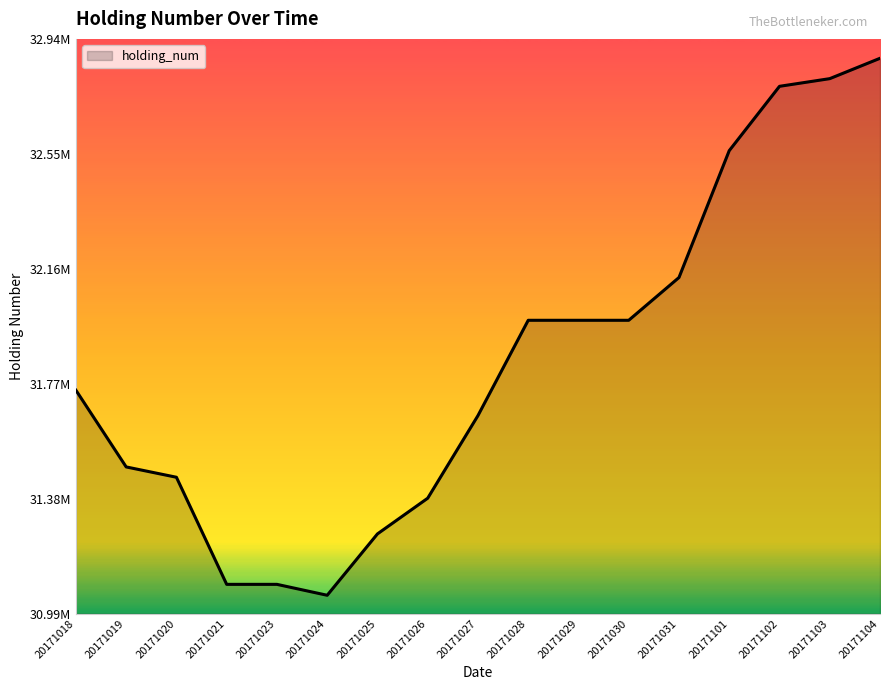

Which category has the lowest value across all series?

20171024